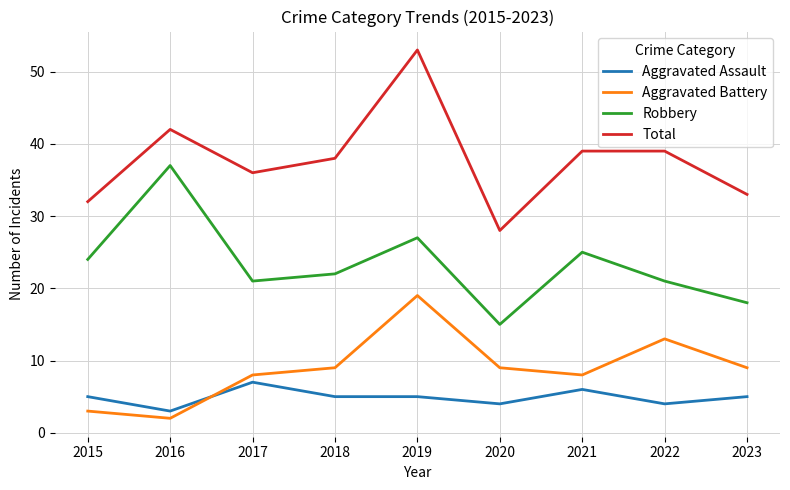

Rank the series by their maximum value, from lowest to highest.

Aggravated Assault, Aggravated Battery, Robbery, Total